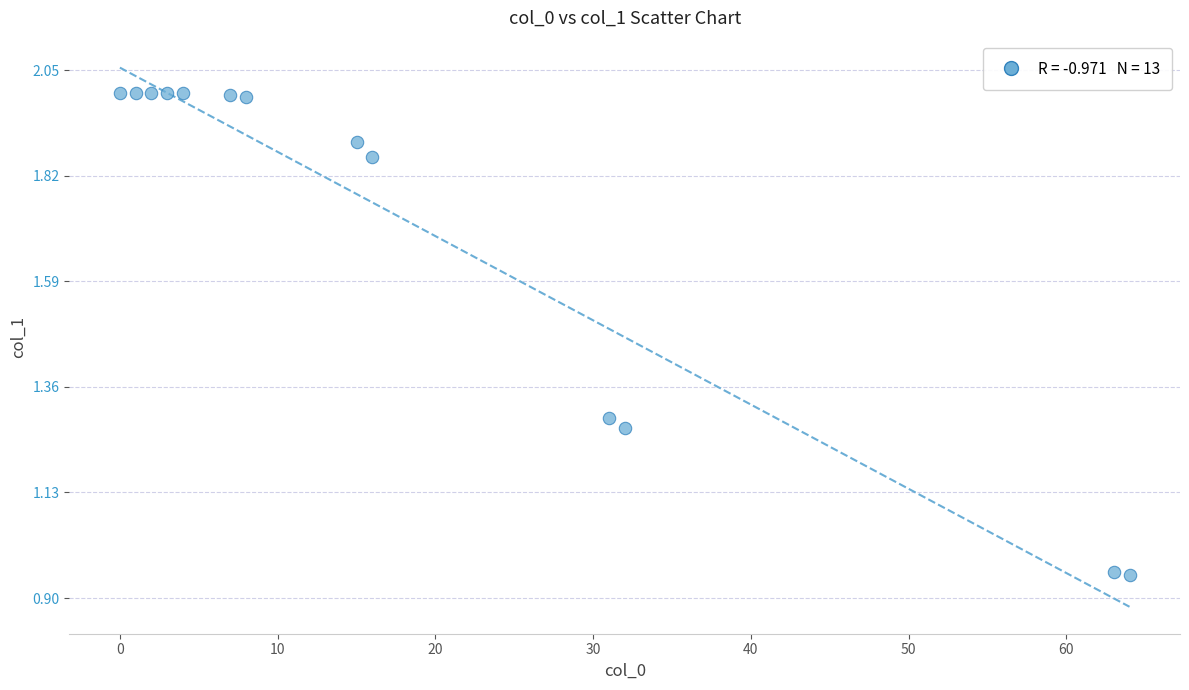

What is the range of X values (max minus min)?

64.0